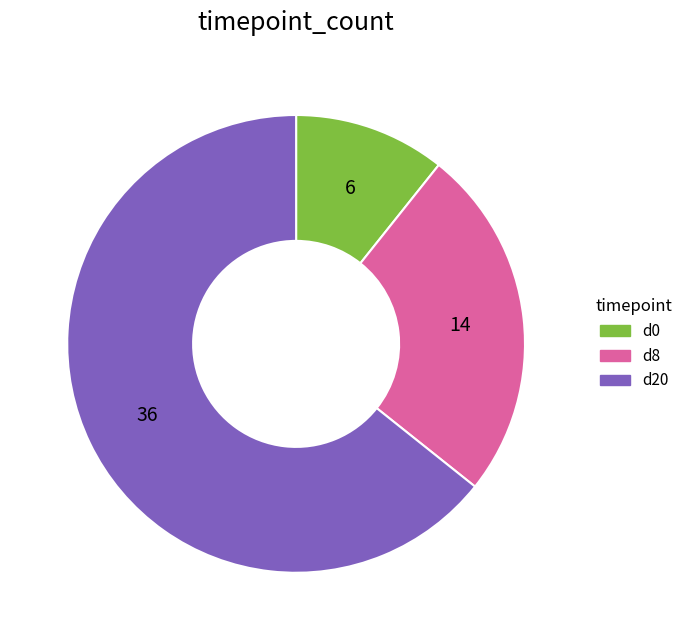

Does any single category account for the majority?

Yes